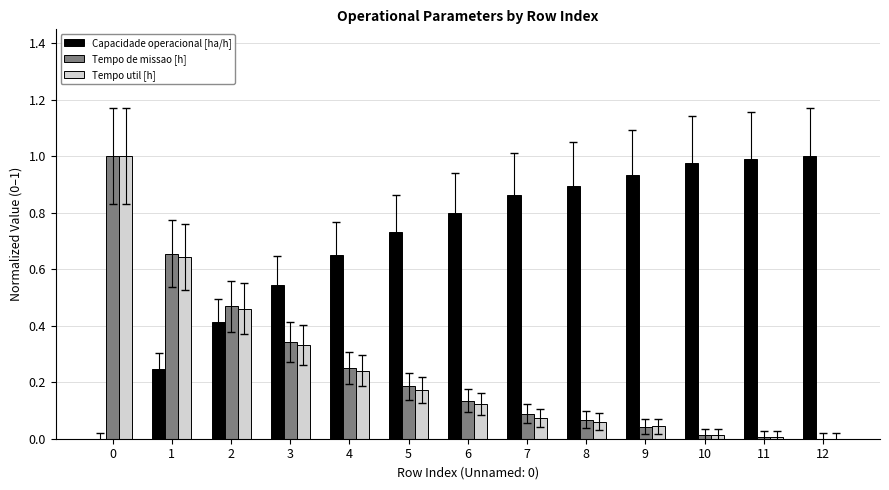

What is the total value across all series at 5?

1.1